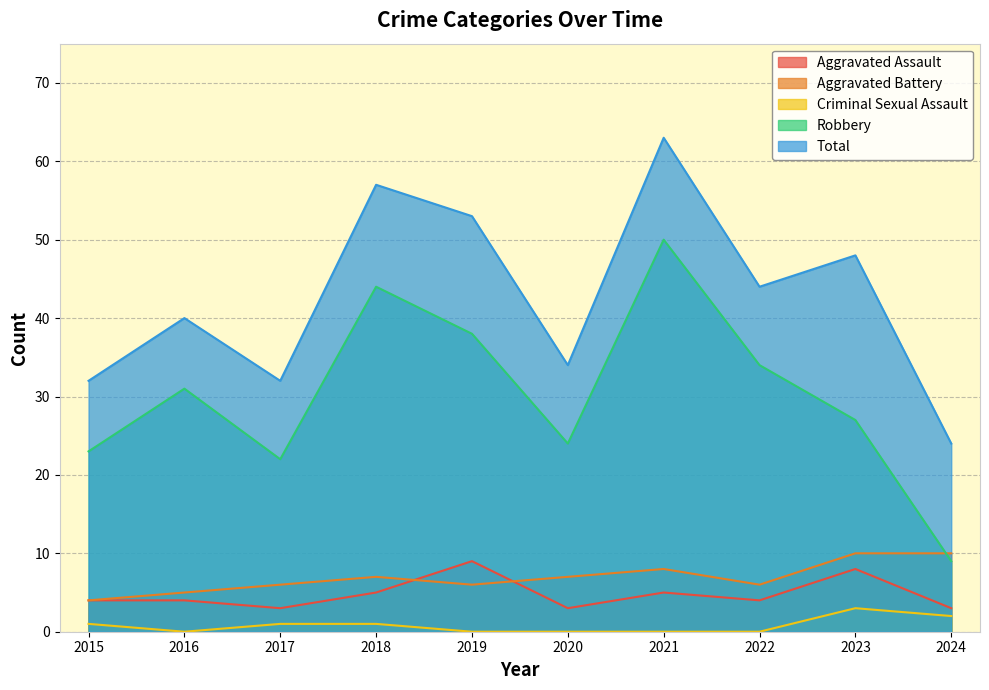

Is it true that Aggravated Assault equals 3 at 2017?

True